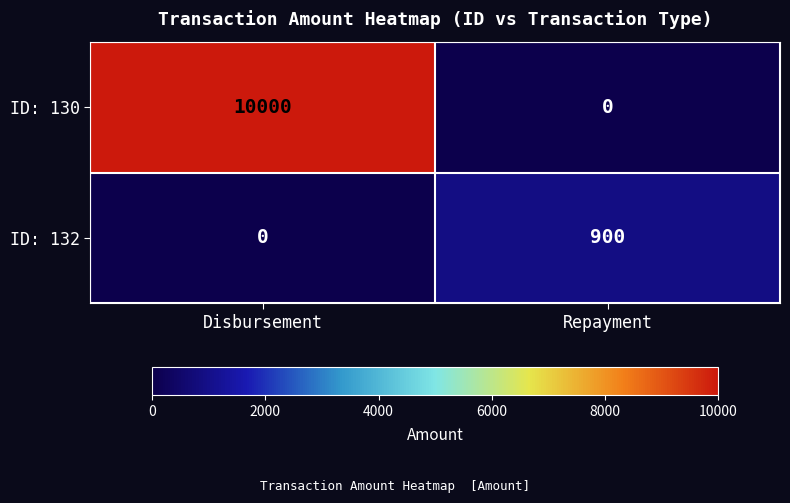

Is it true that ID: 130 equals -4207 at Repayment?

False